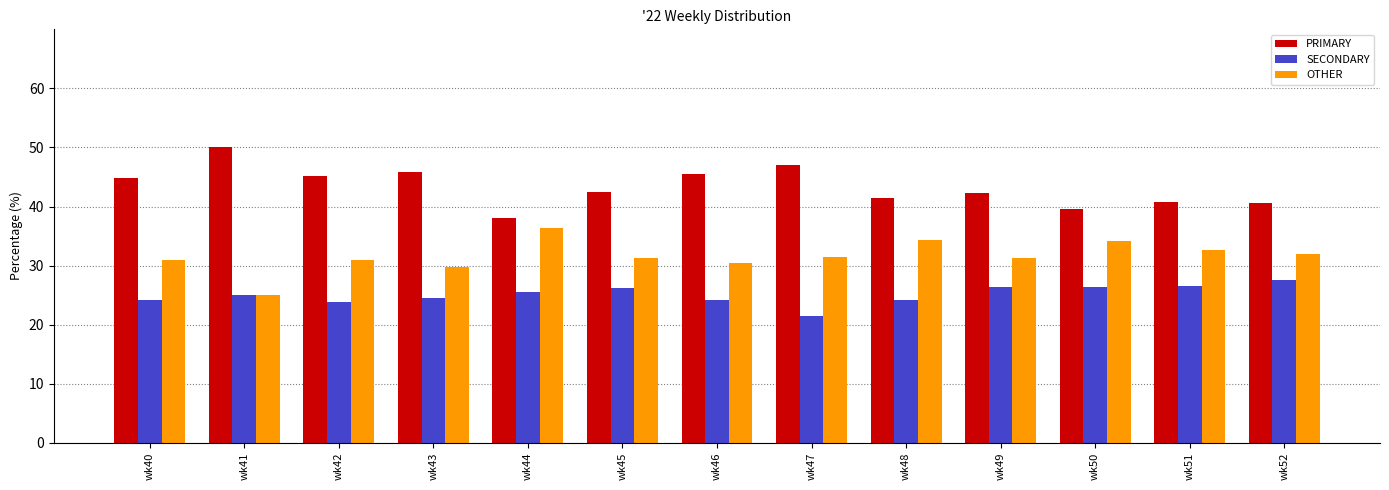

Where does the PRIMARY series first go above 42?

wk40